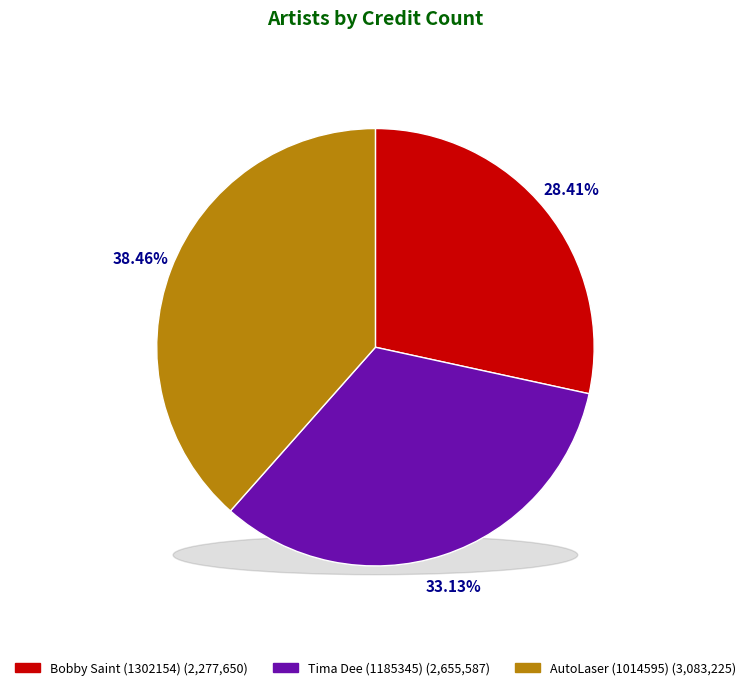

What percentage do Tima Dee (1185345) and Bobby Saint (1302154) together represent?

61.5%